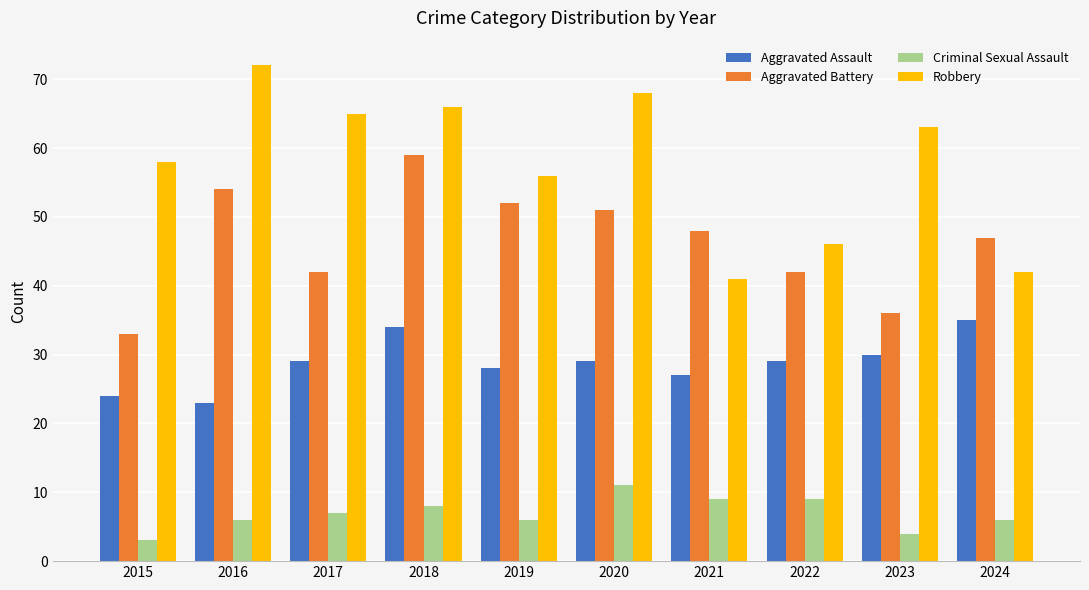

Is the value of Aggravated Battery at 2016 greater than the value of Criminal Sexual Assault at 2019?

Yes